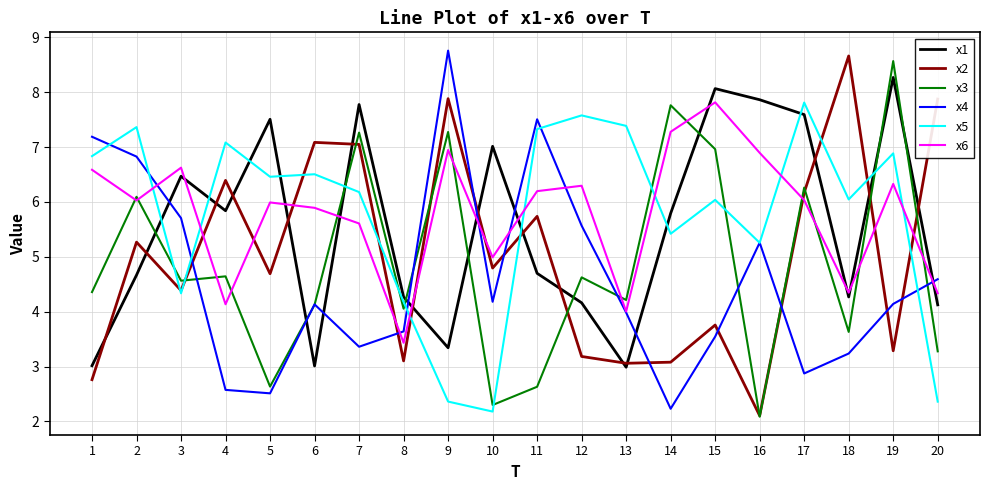

True or false: x3 and x2 intersect in this chart.

True